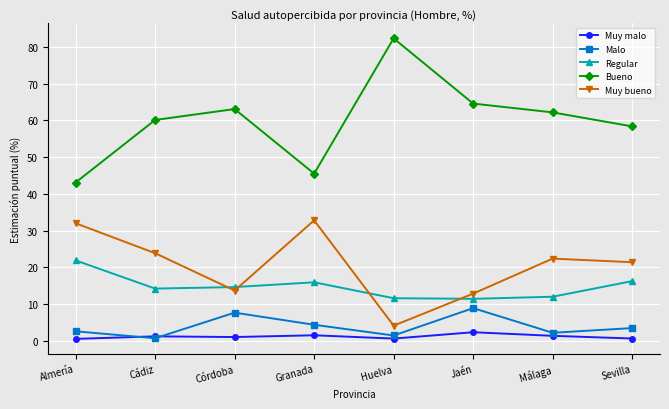

Which series changed the most between Jaén and Málaga?

Muy bueno